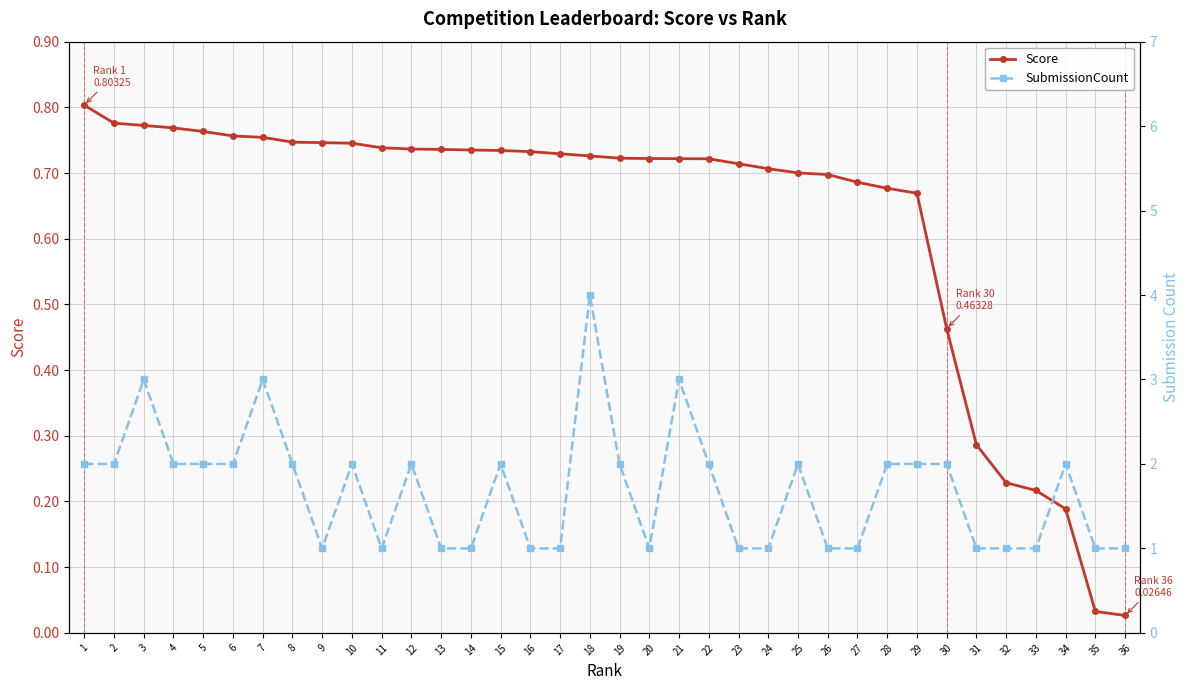

How many lines are shown in the chart?

2